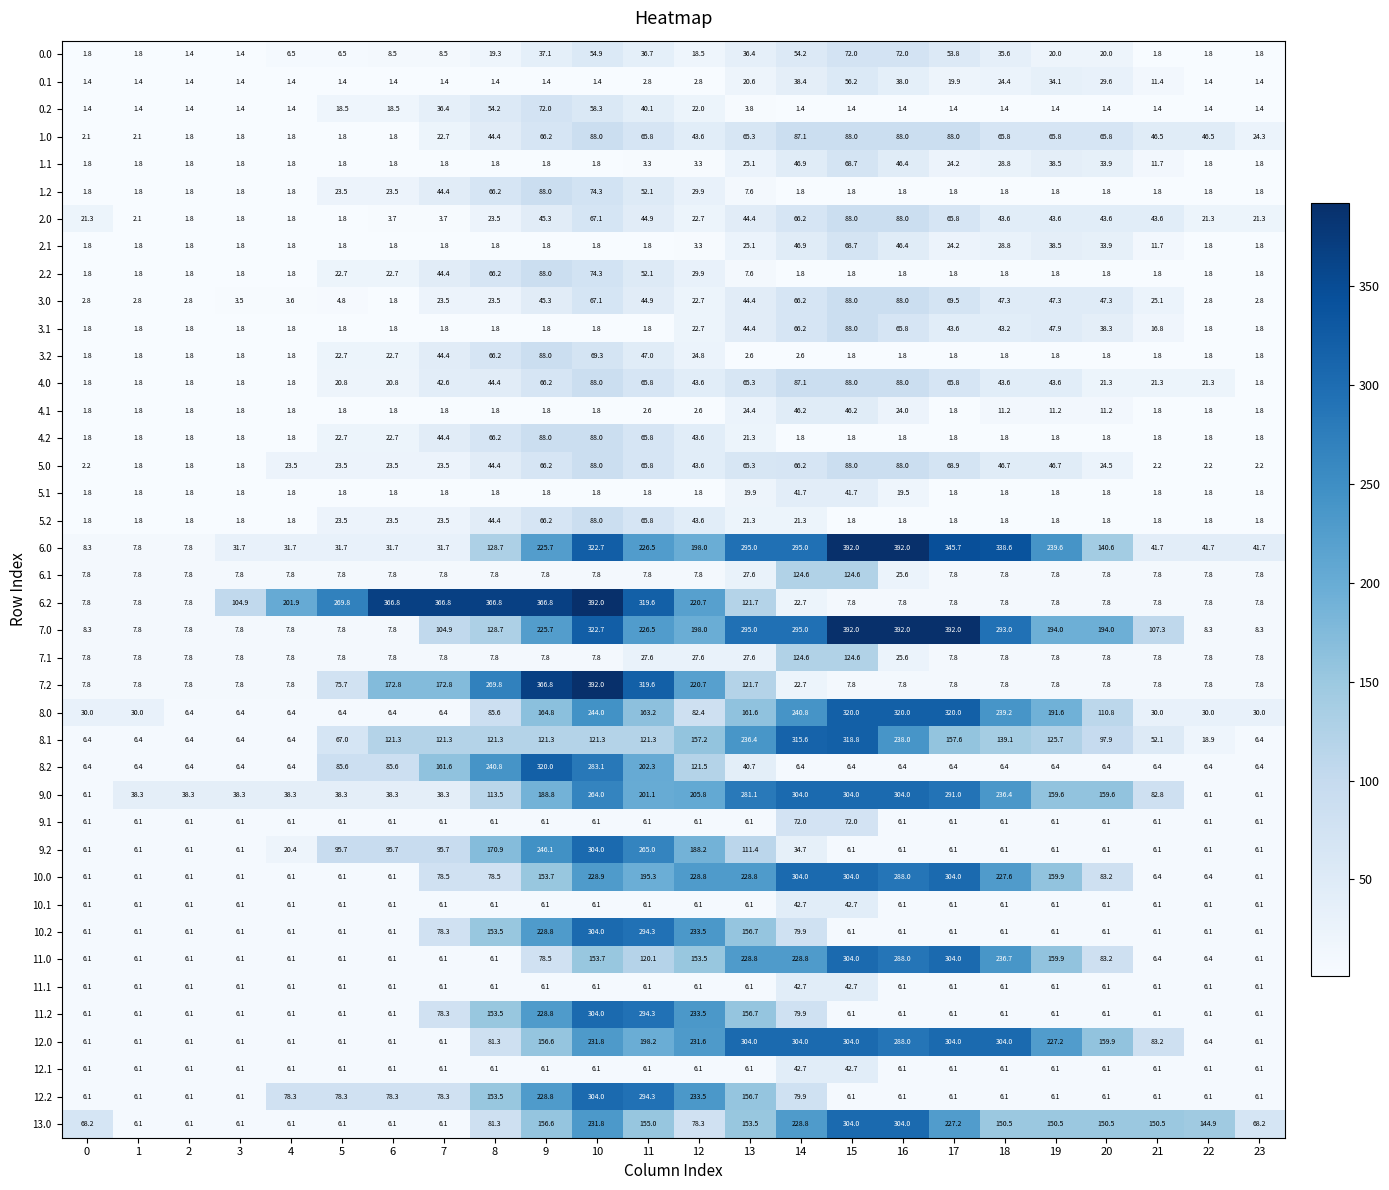

Is it true that 1.1 equals 38.5 at 19?

True